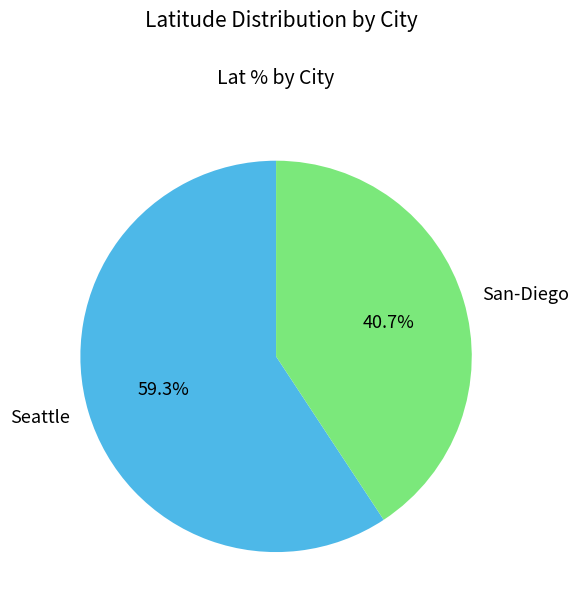

Does any single category account for the majority?

Yes